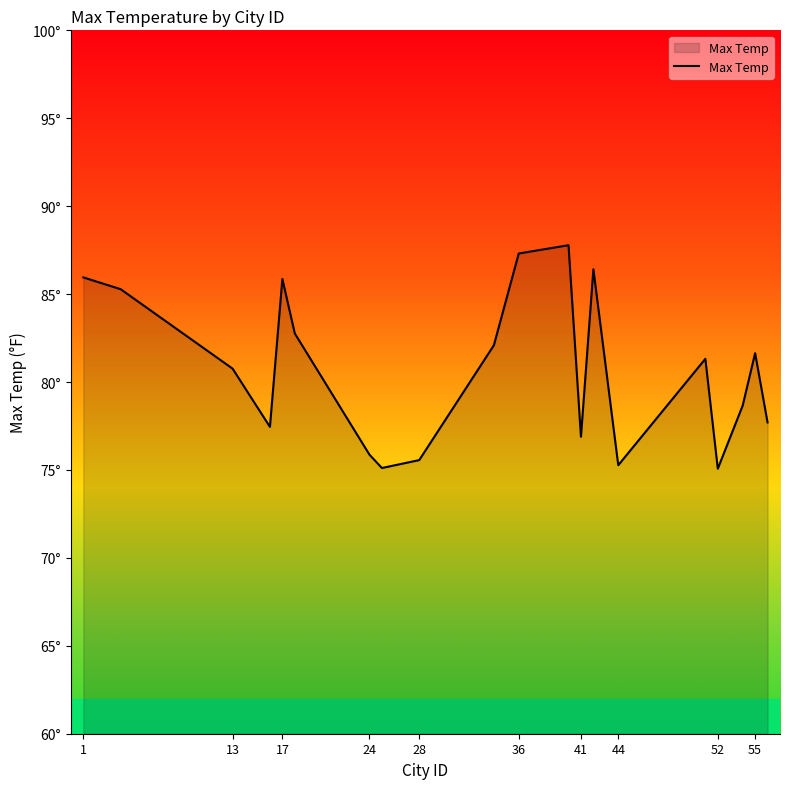

Does the chart have visible grid lines?

No